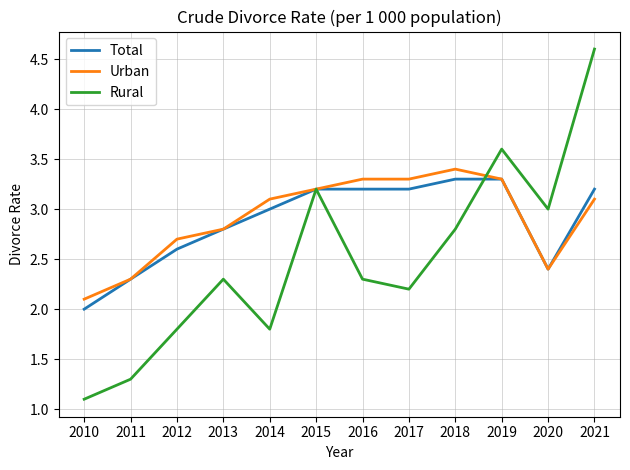

At which category is the sum across all series the highest?

2021